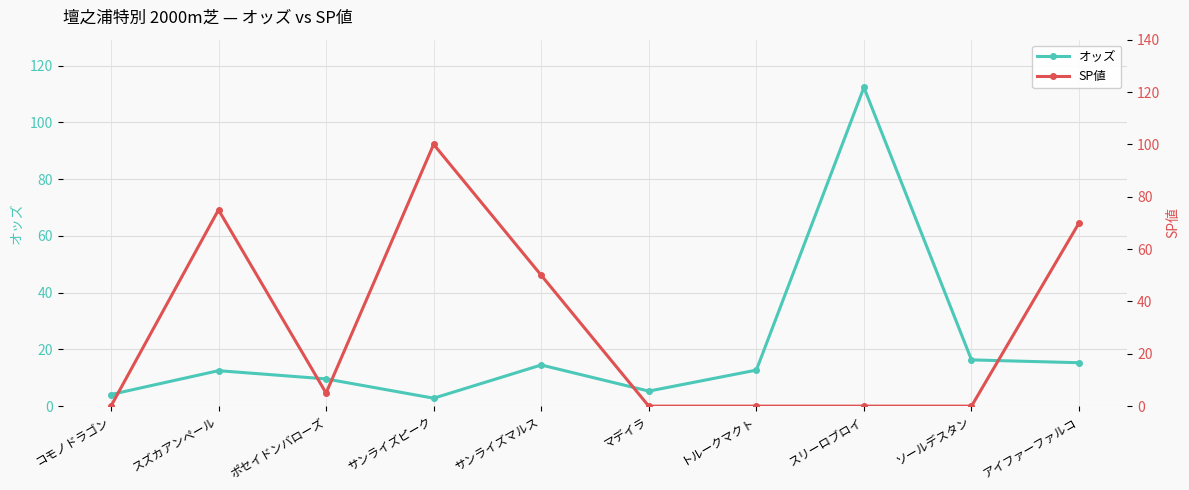

Rank the series at アイファーファルコ from lowest to highest value.

オッズ, SP値